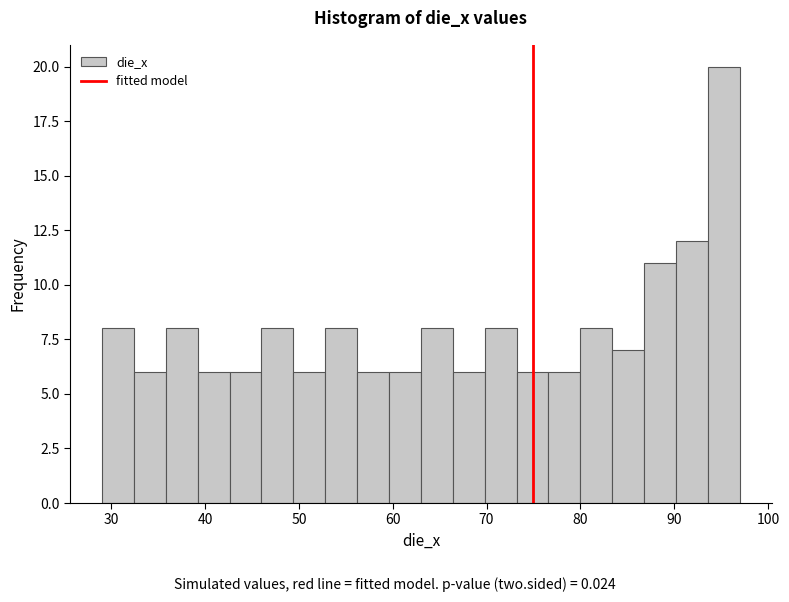

Around what value on the x-axis is the tallest bar? Give the approximate position of its centre, as read against the axis.

95